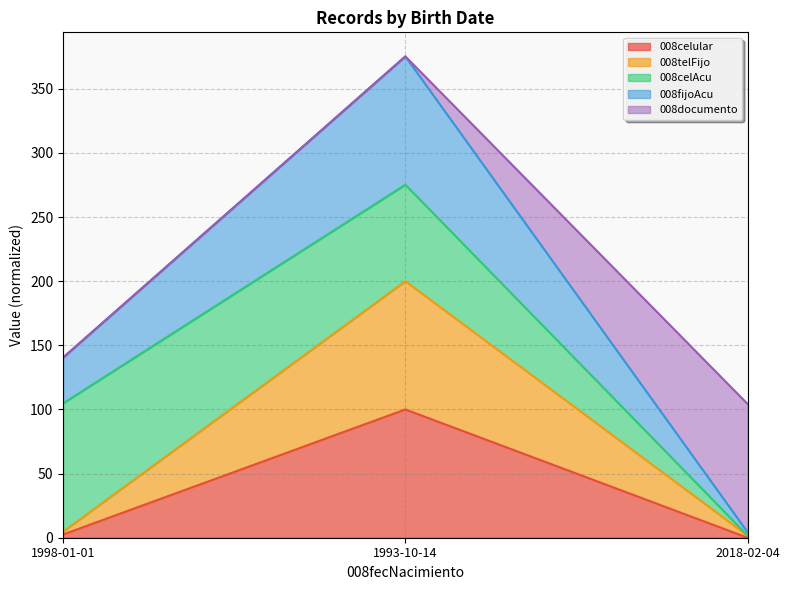

What is the maximum value shown in the chart?

375.2